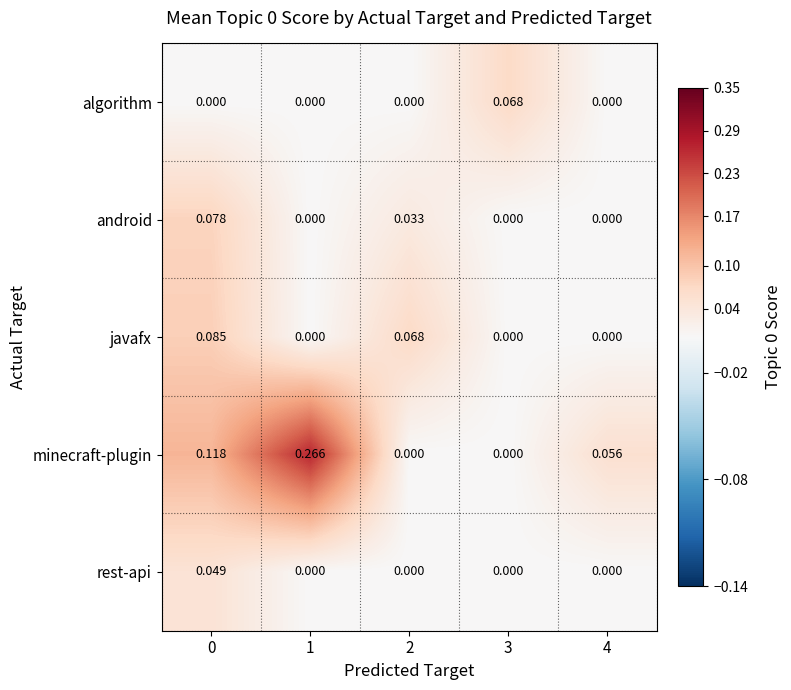

At how many categories does at least one series exceed 0?

5